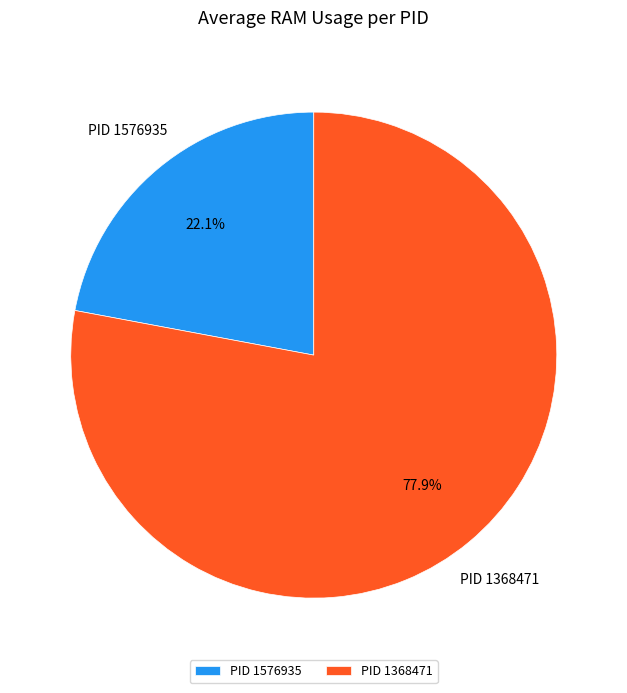

Rank the categories by value from lowest to highest.

PID 1576935, PID 1368471